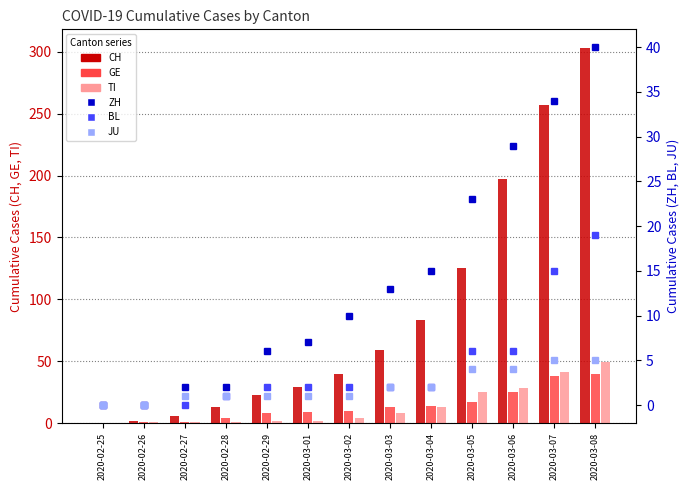

How many categories are shown in the chart?

13